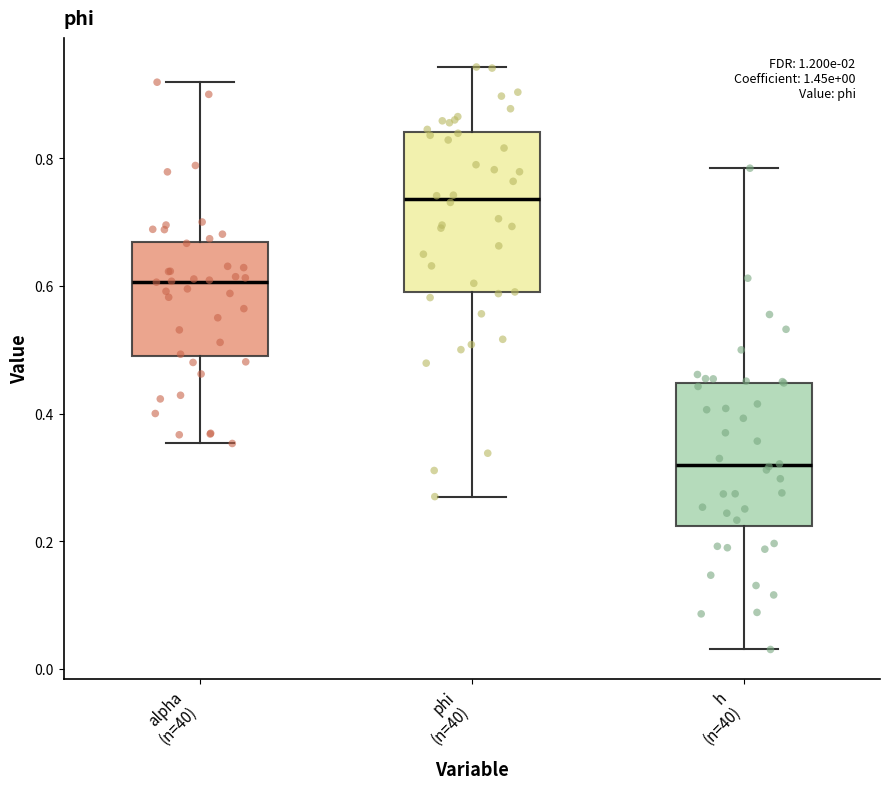

Which box has the lowest median line?

h (n=40)